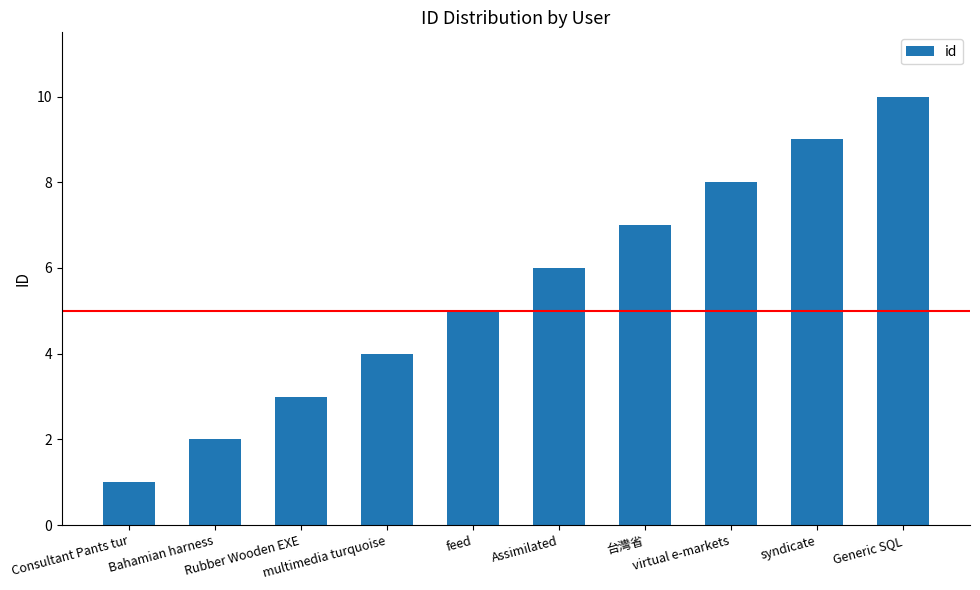

True or false: the data shows 17 at Generic SQL.

False